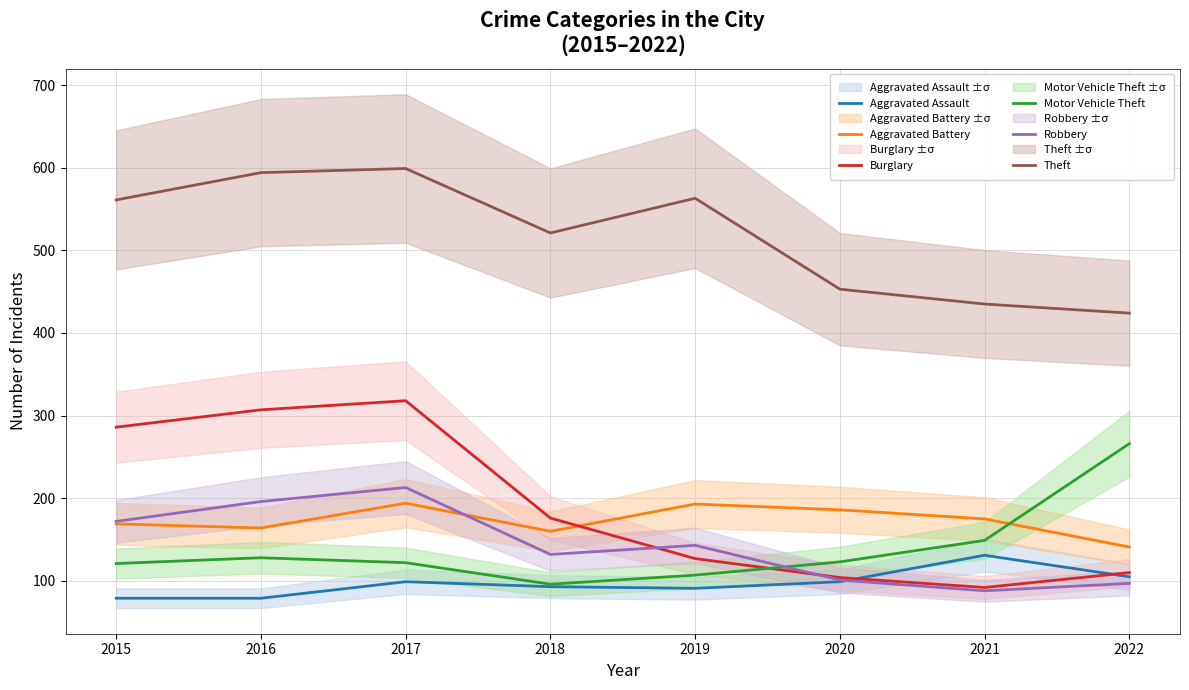

What is the smallest value displayed?

79